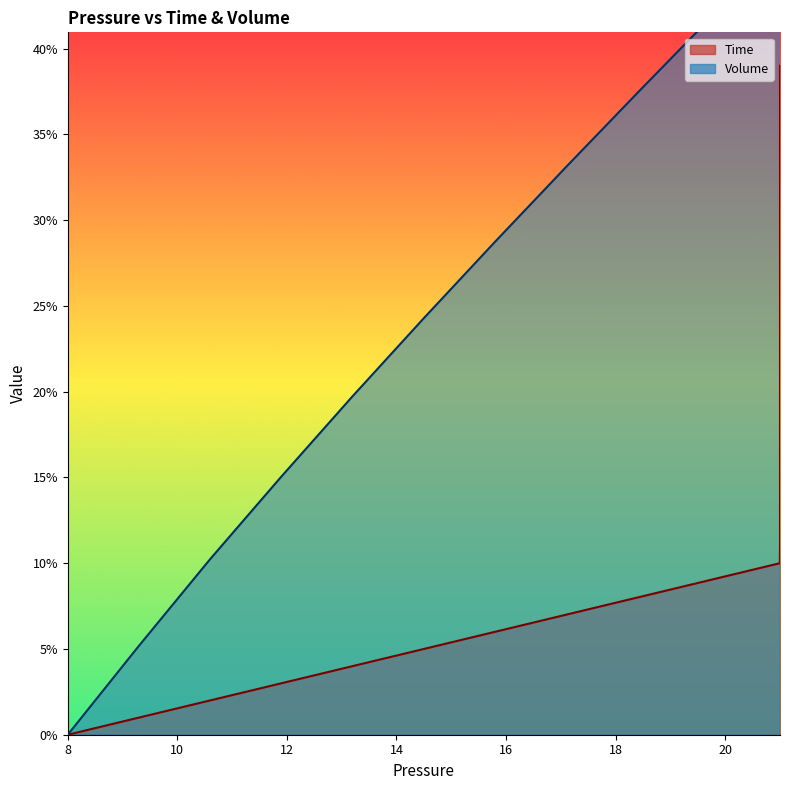

What is the value of the Volume point at the 35th from the left?

0.7